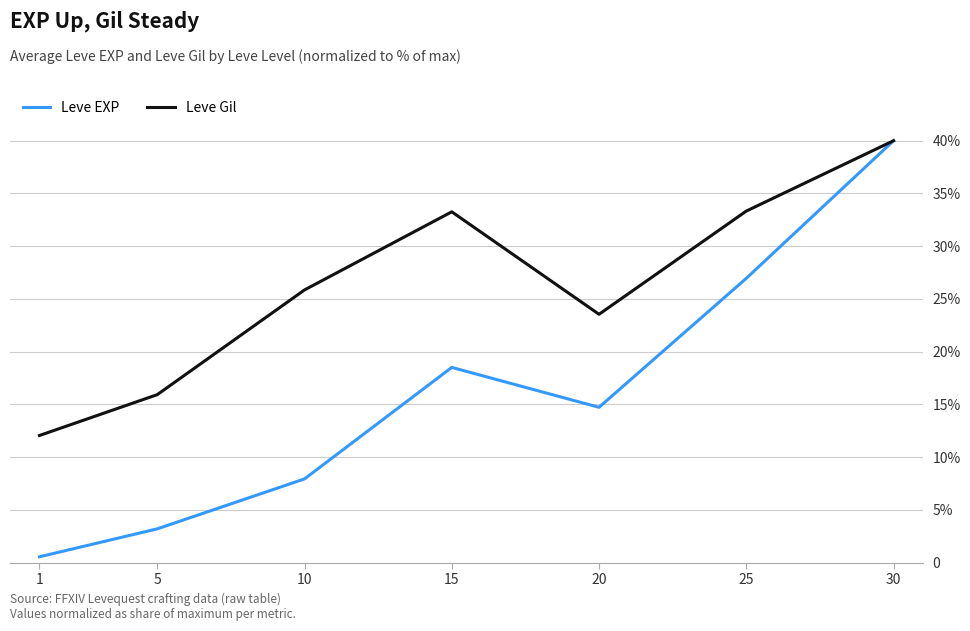

The value of Leve Gil at 20 is 41.5. True or false?

False